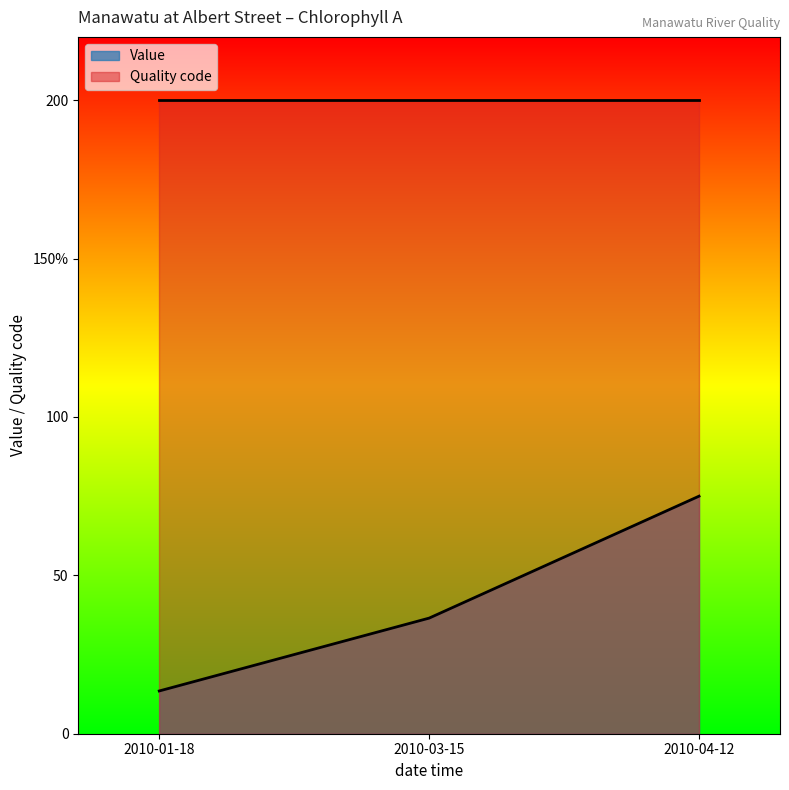

What is the sum of all values?

125.0